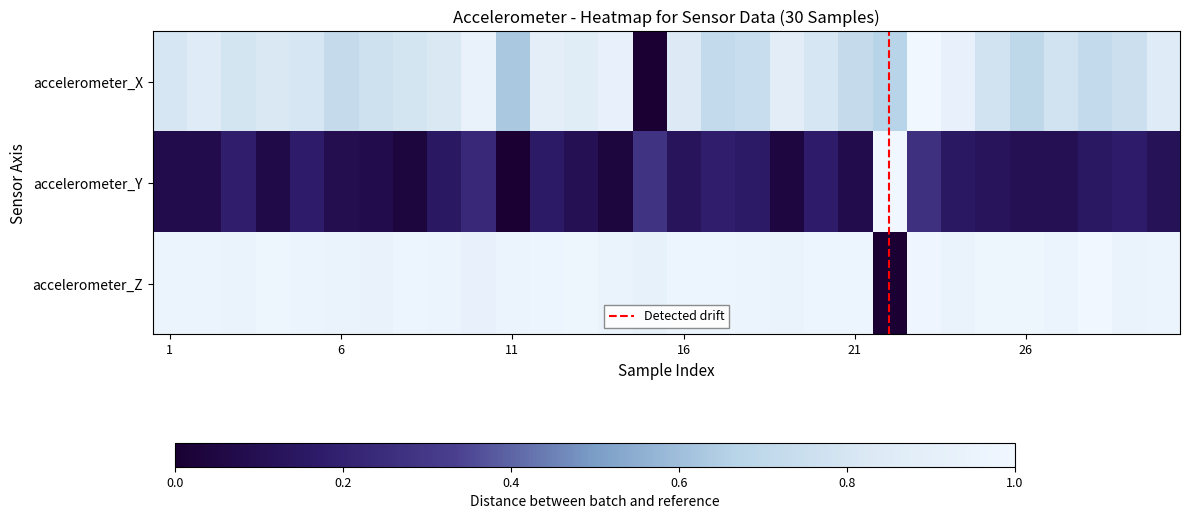

What is the difference between the maximum and minimum values in the accelerometer_Y series?

1.0